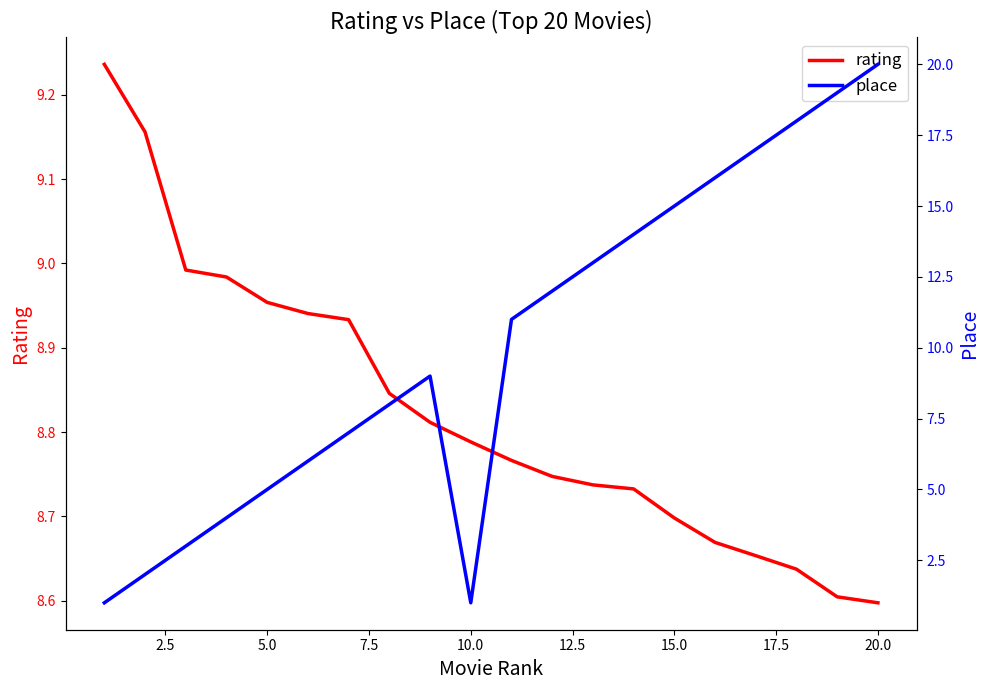

True or false: rating and place cross at least once.

True